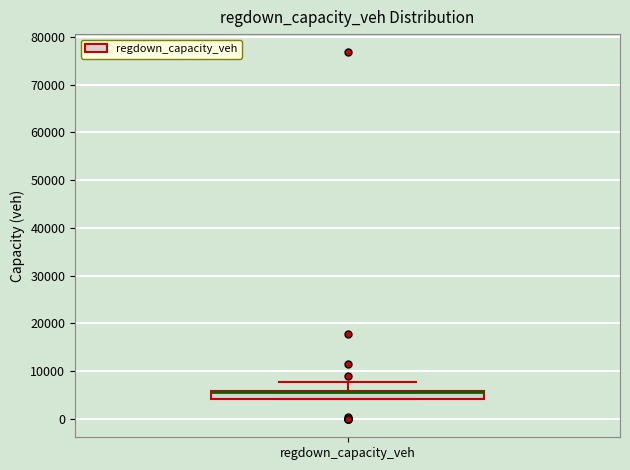

Where is the upper edge of the box for regdown_capacity_veh on the y-axis? The values are not printed on the chart, so give them approximately, as read against the axis.

6000